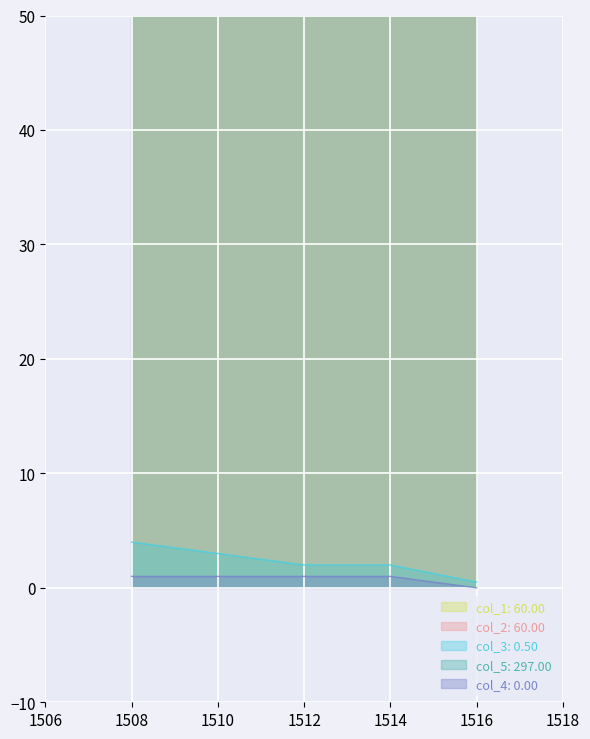

True or false: col_4 and col_1 intersect in this chart.

False